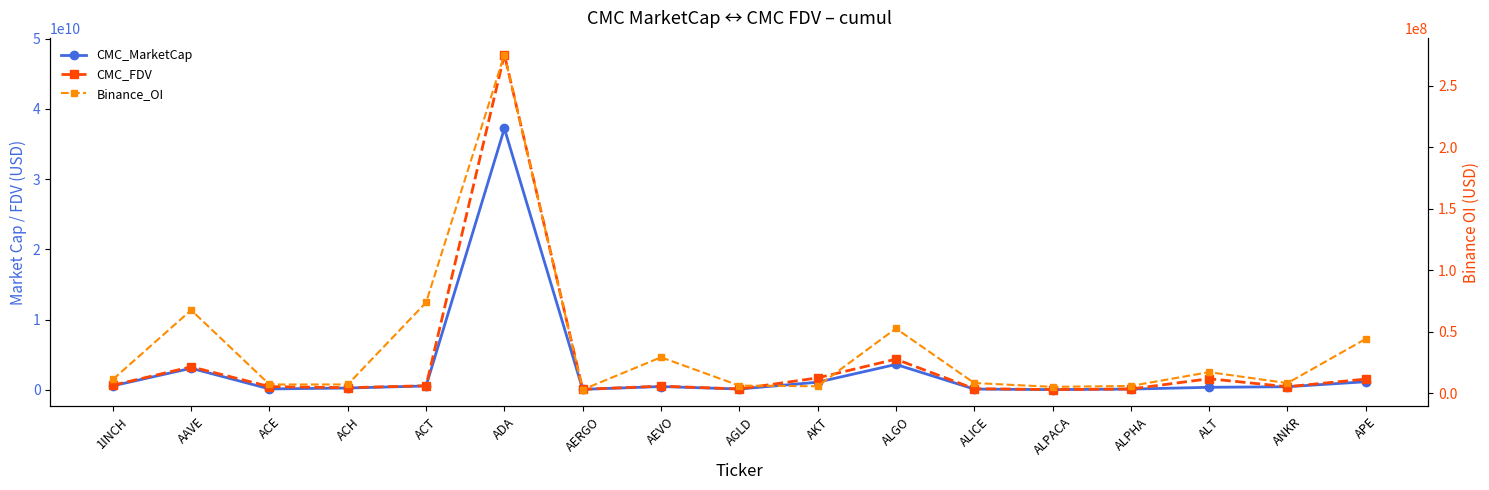

What is the label of the 7th point from the right?

ALGO